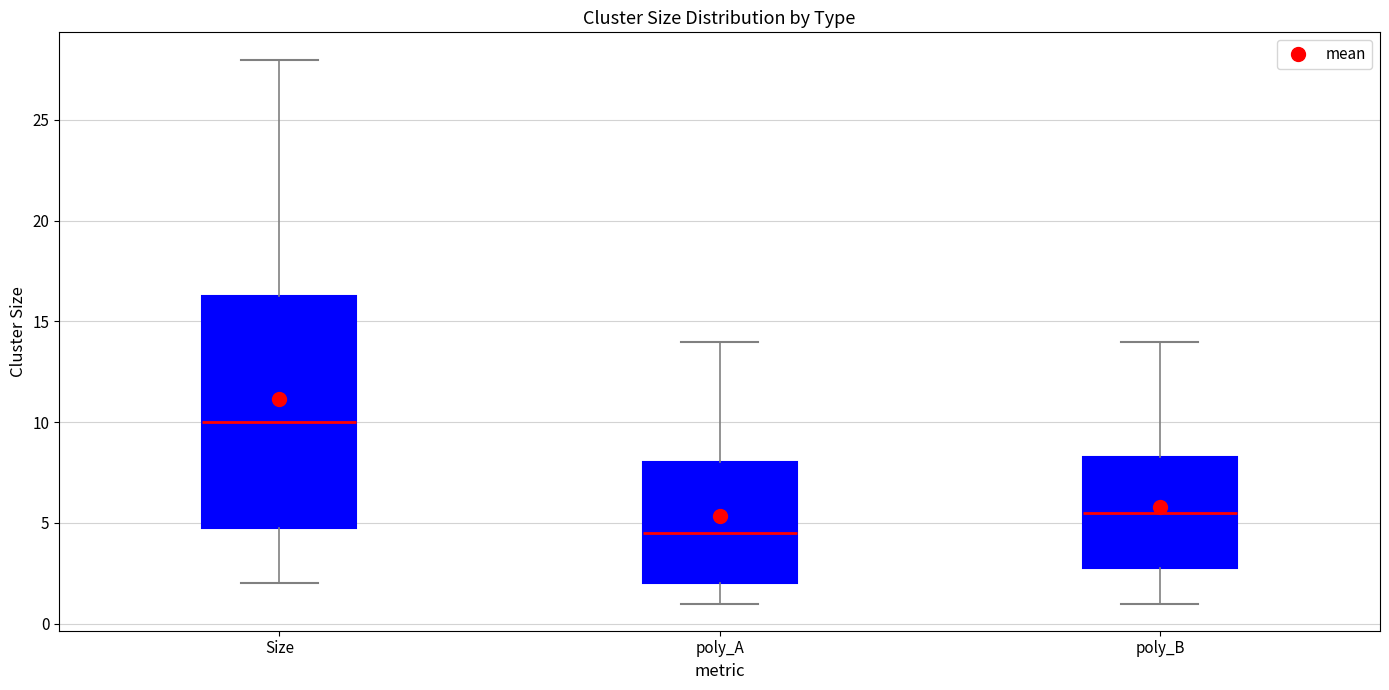

Where does the lower whisker of the box for poly_B end on the y-axis? The values are not printed on the chart, so give them approximately, as read against the axis.

1.0